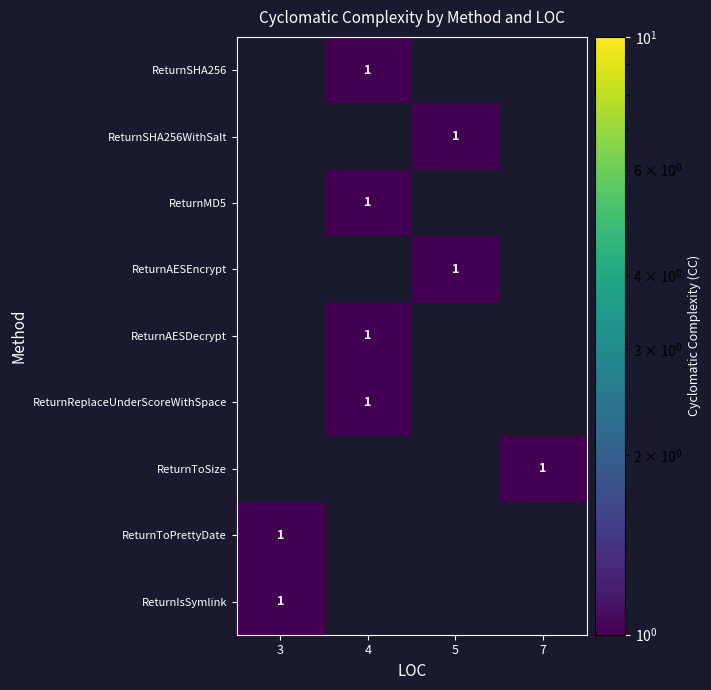

What is the total value across all series at 7?

1